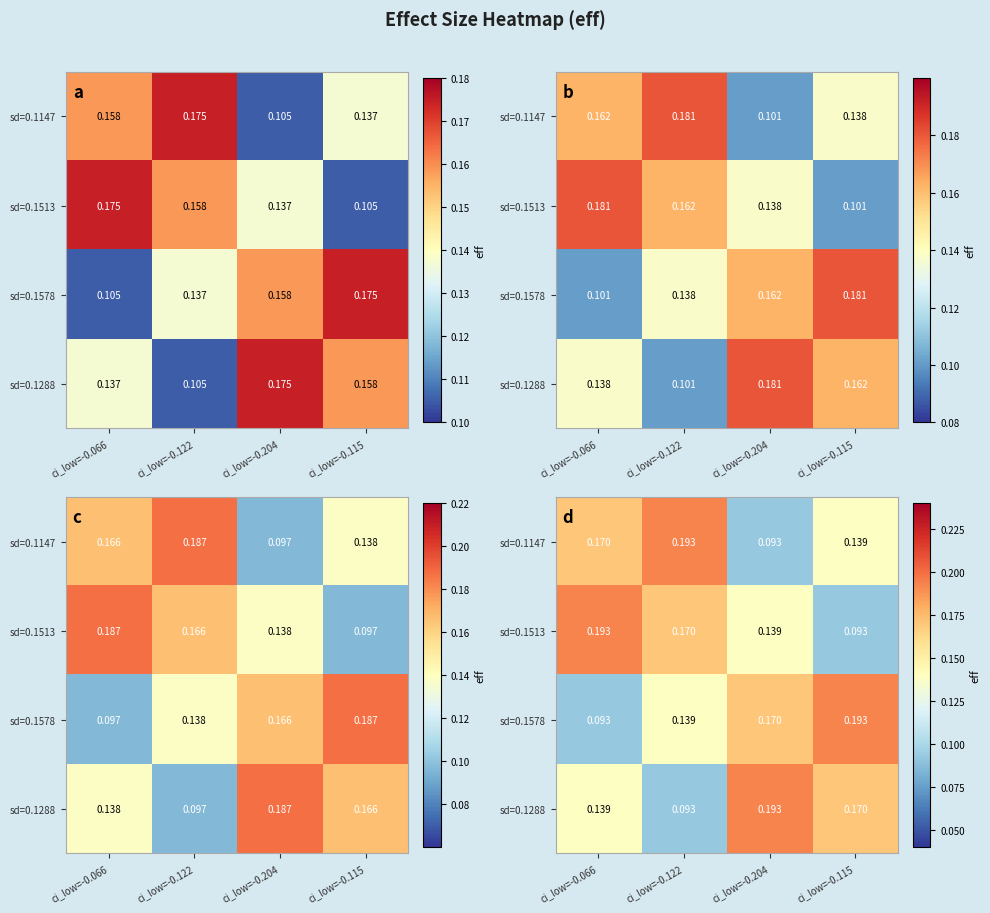

What is the greatest value displayed?

0.2